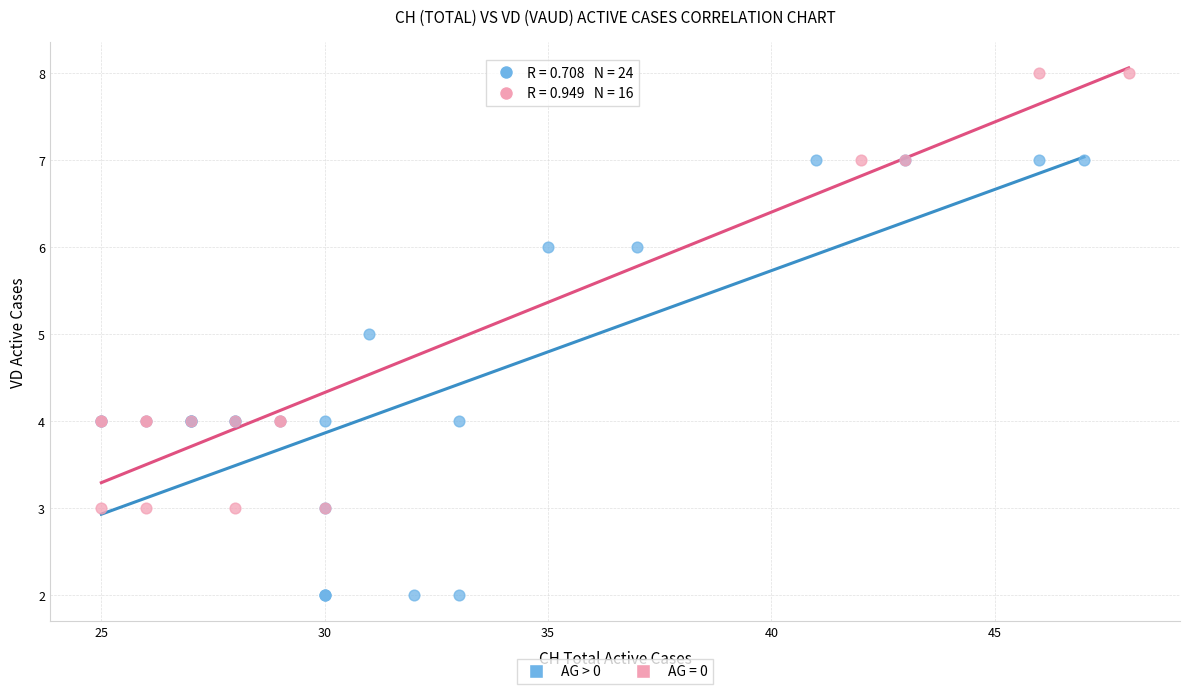

Which series contains the lowest Y value?

AG > 0